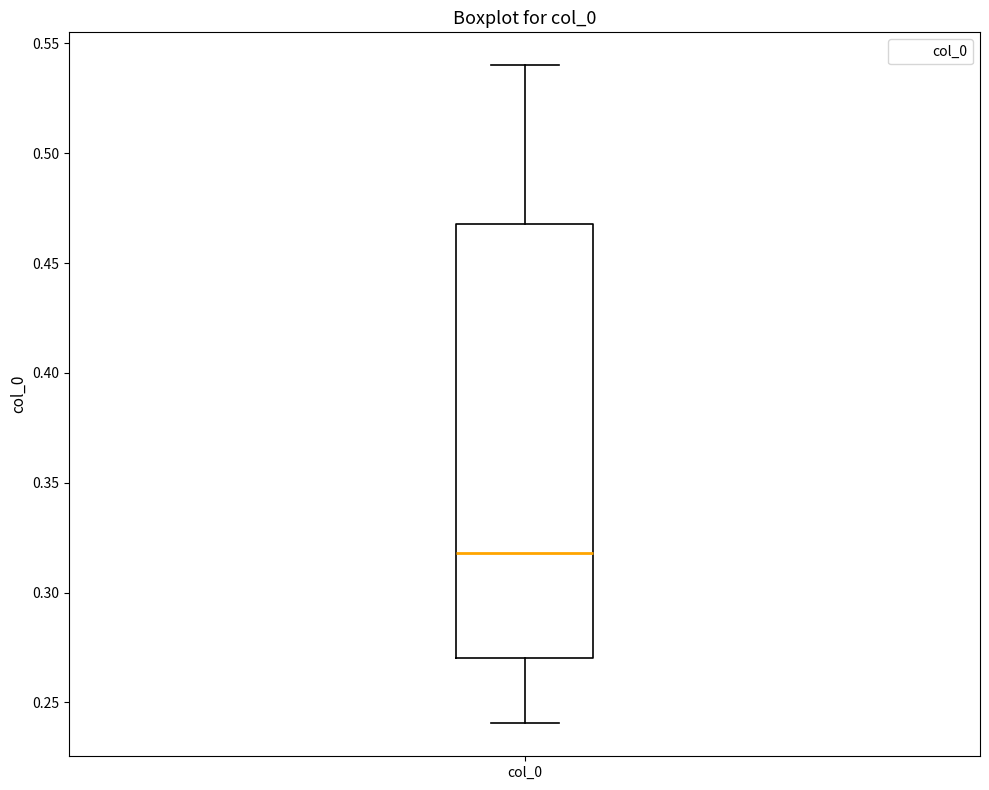

Read this box plot against the y-axis: the position of the median line, the range covered by the box, and the ends of both whiskers. The values are not printed on the chart, so give them approximately, as read against the axis.

median 0.32, box 0.27 to 0.47, whiskers 0.24 to 0.54